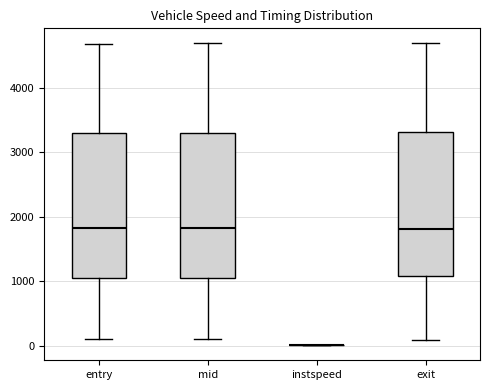

Reading left to right, read every box against the y-axis: the position of its median line, the range the box covers, and the ends of its whiskers. The values are not printed on the chart, so give them approximately, as read against the axis.

entry: median 1800, box 1100 to 3300, whiskers 100 to 4700
mid: median 1800, box 1100 to 3300, whiskers 100 to 4700
instspeed: box collapsed to a line at 0, whiskers 0 to 0
exit: median 1800, box 1100 to 3300, whiskers 100 to 4700